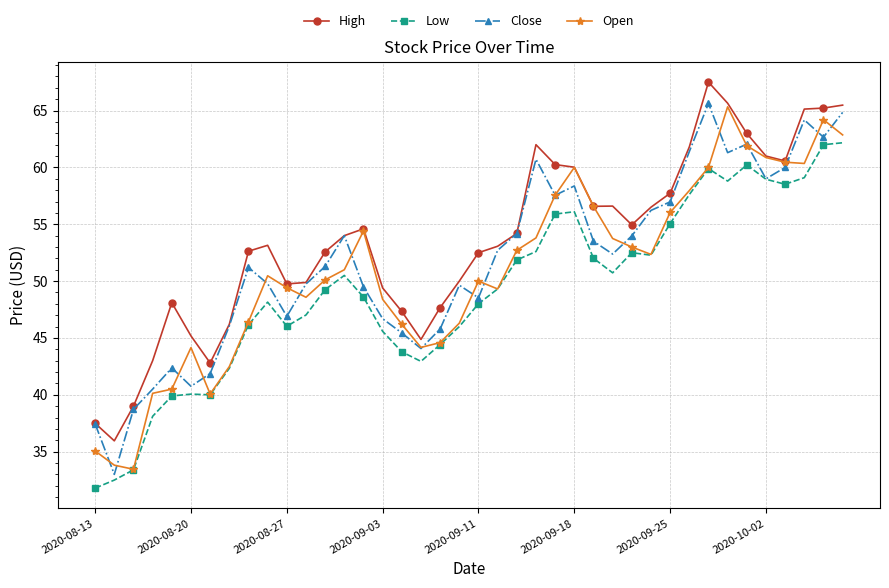

What is the value of the Close point at the 19th from the left?

45.8